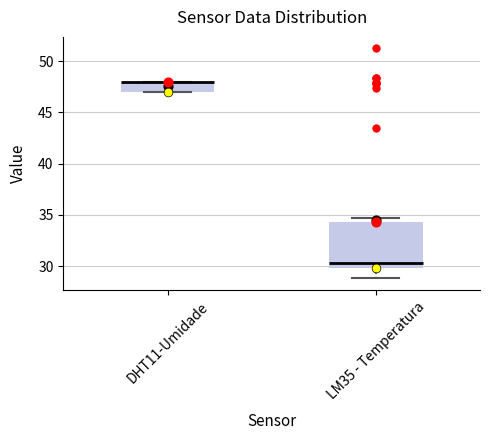

Which box is the tallest, from its lower edge to its upper edge?

LM35 - Temperatura